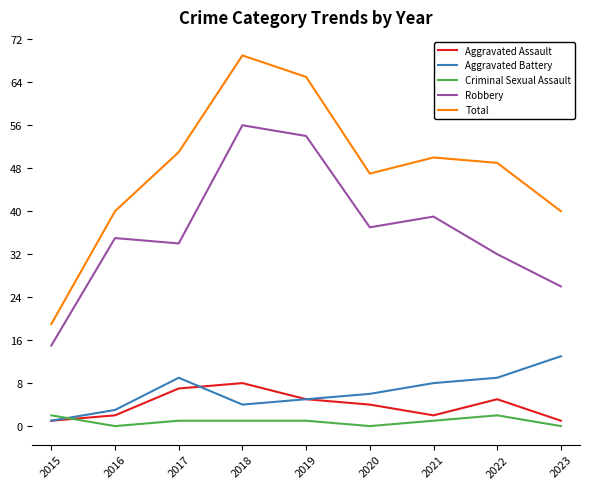

Which category has the highest value across all series?

2018